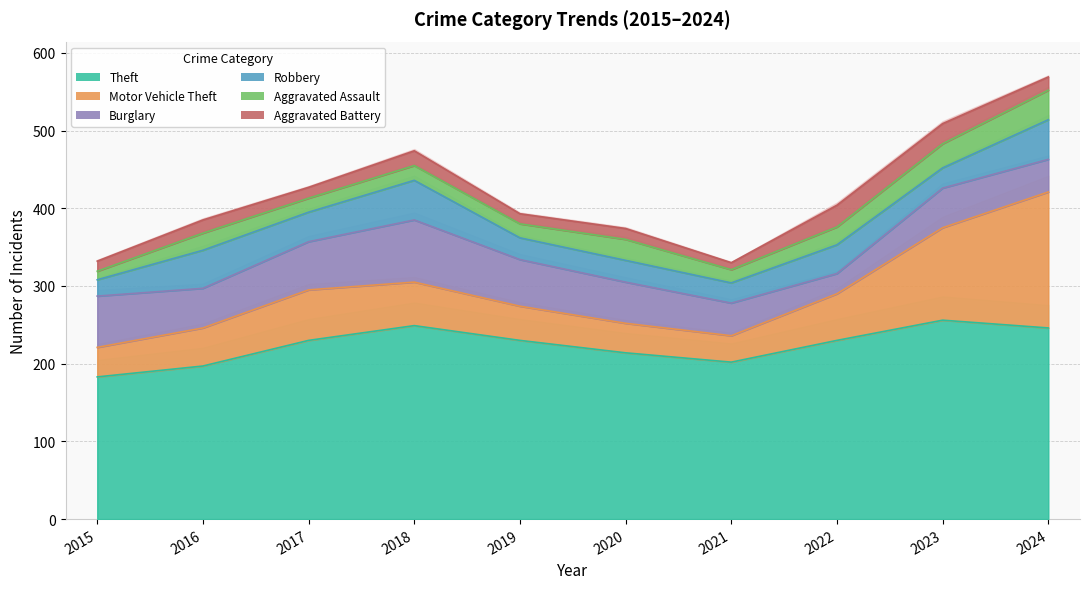

How many series are shown in this chart?

6